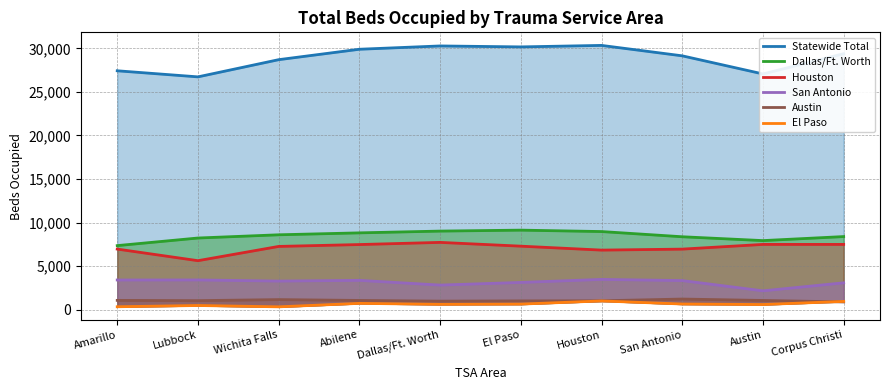

True or false: Statewide Total and El Paso intersect in this chart.

False